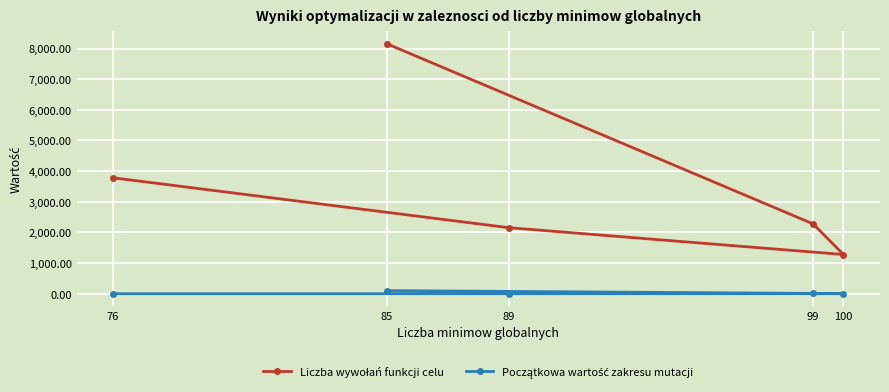

What is the average value of the Początkowa wartość zakresu mutacji series?

22.2